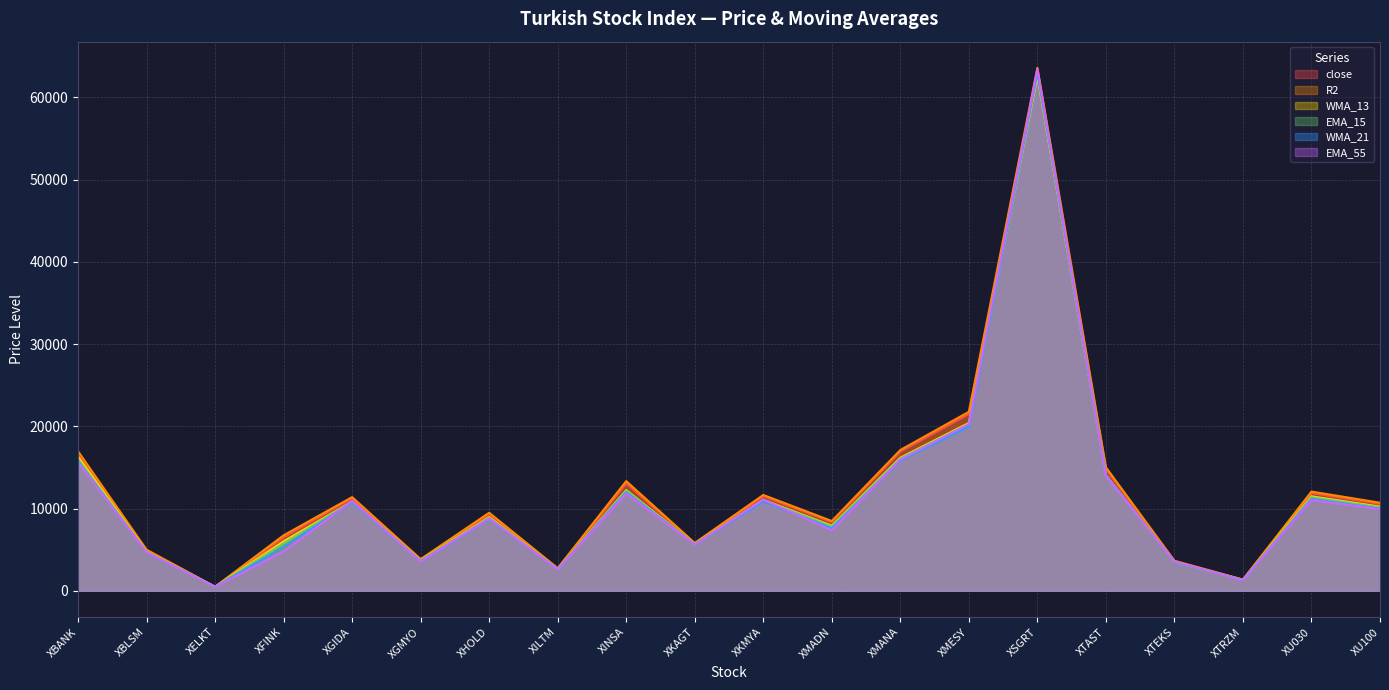

Where does the close series first go above 10580?

XBANK